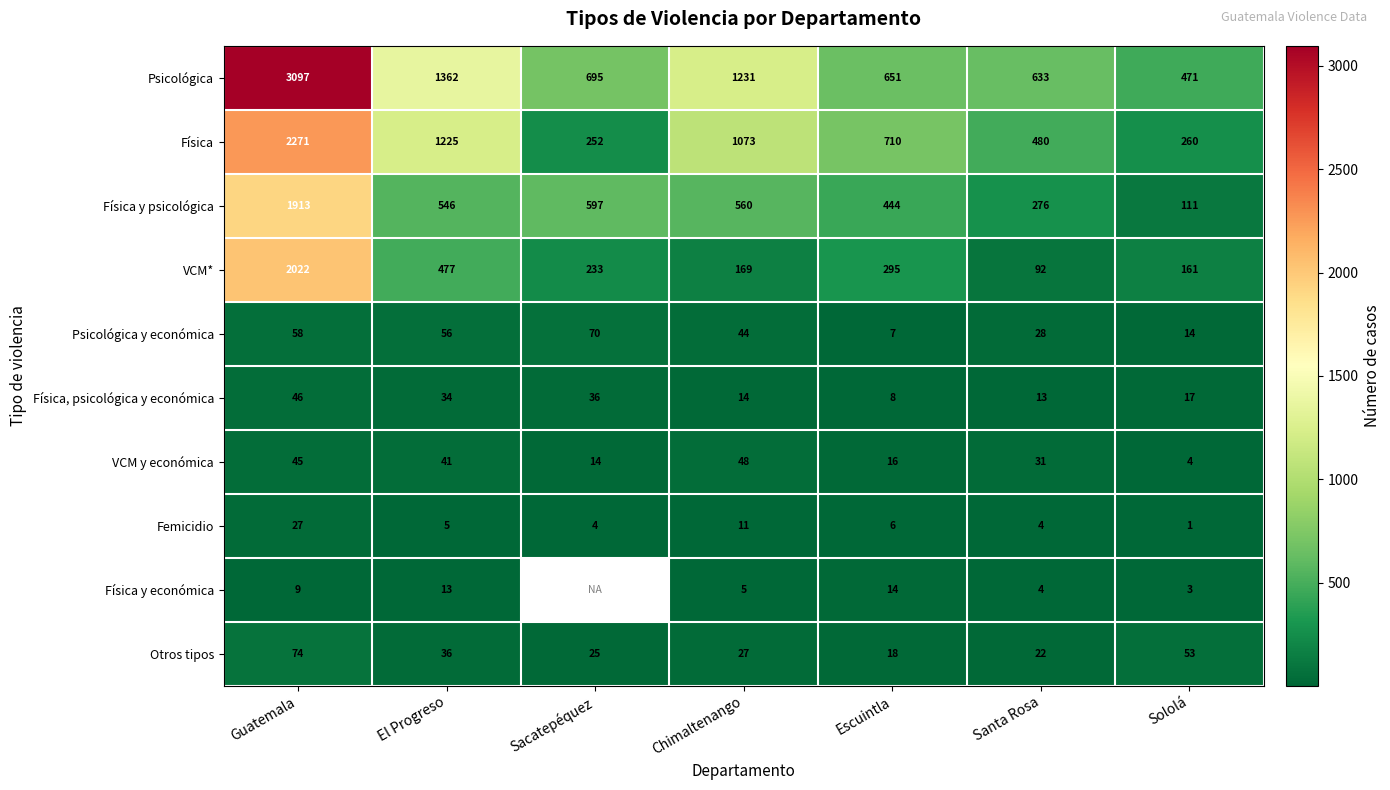

Where does the Otros tipos series first go above 27?

Guatemala